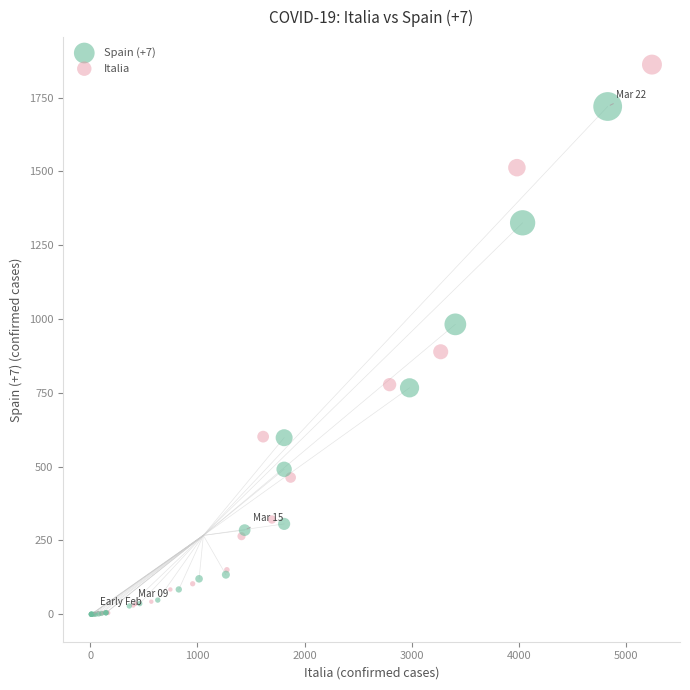

Which series has the largest Y range (max minus min)?

Italia